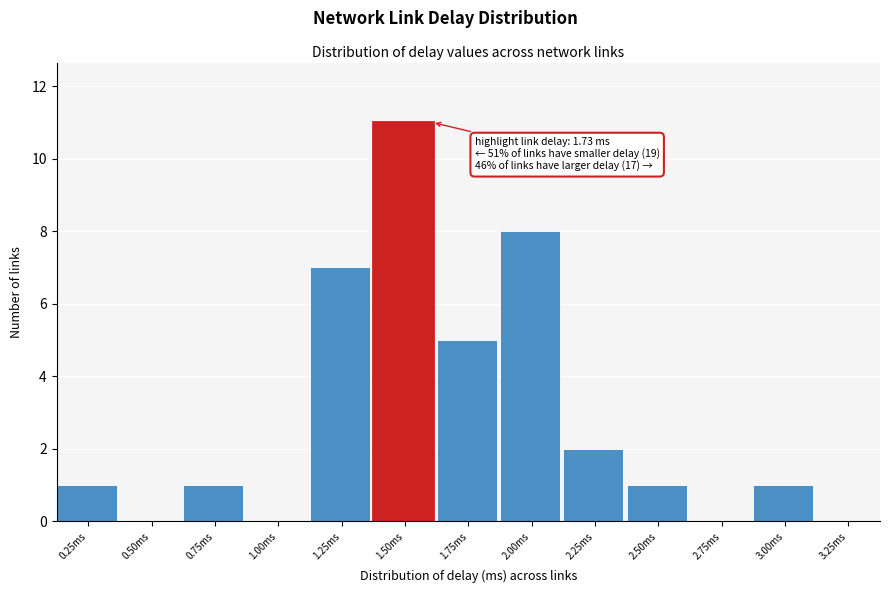

Reading right to left, extract all data points from this chart.

3.25ms=0	3.00ms=1	2.75ms=0	2.50ms=1	2.25ms=2	2.00ms=8	1.75ms=5	1.50ms=11	1.25ms=7	1.00ms=0	0.75ms=1	0.50ms=0	0.25ms=1